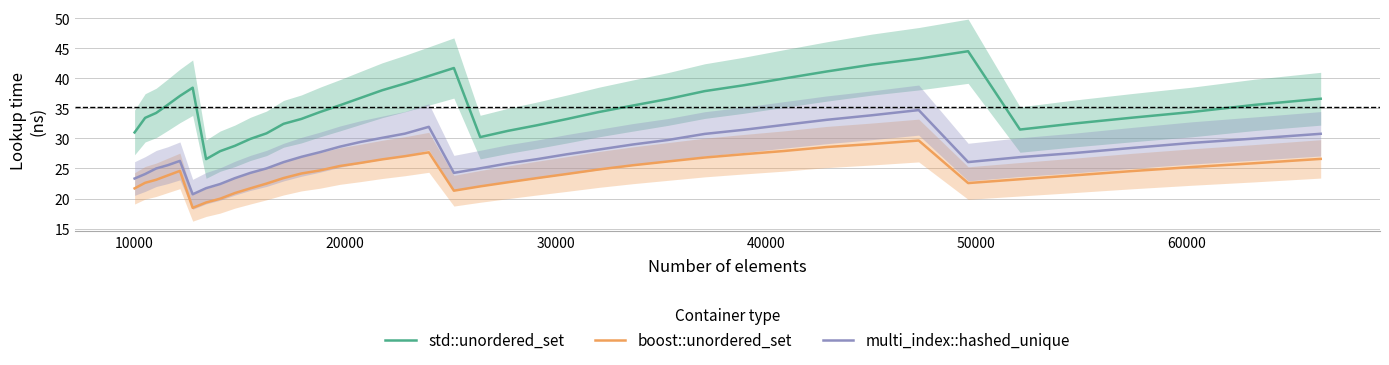

What is the minimum value for boost::unordered_set?

18.5